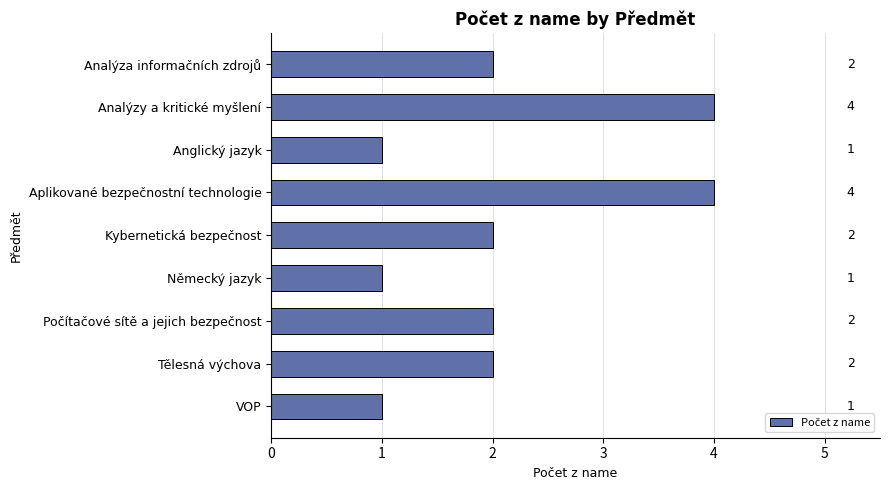

How many data points does each series have?

9